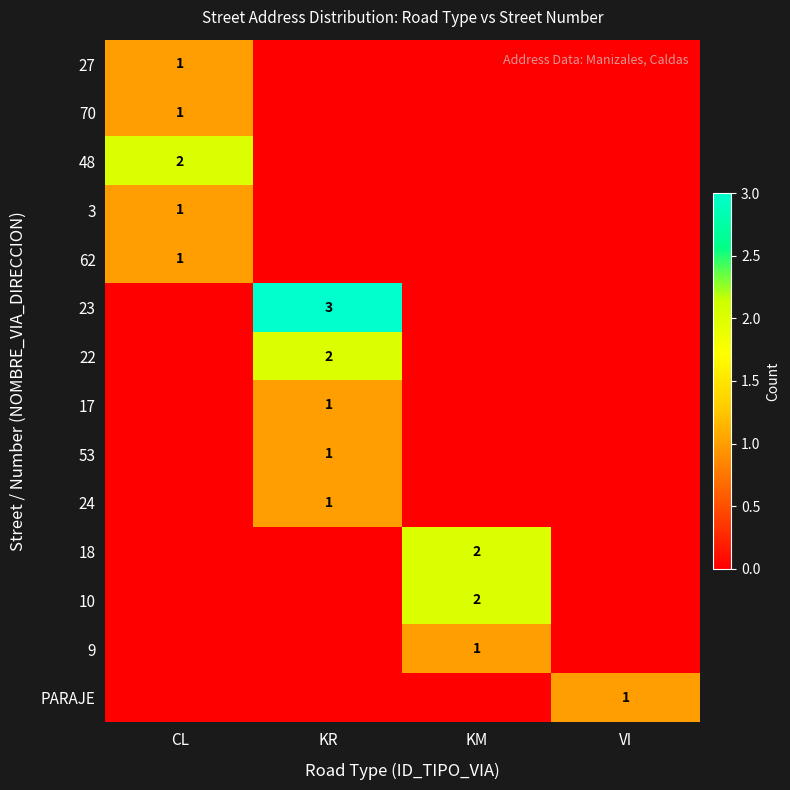

How many data points does each series have?

4